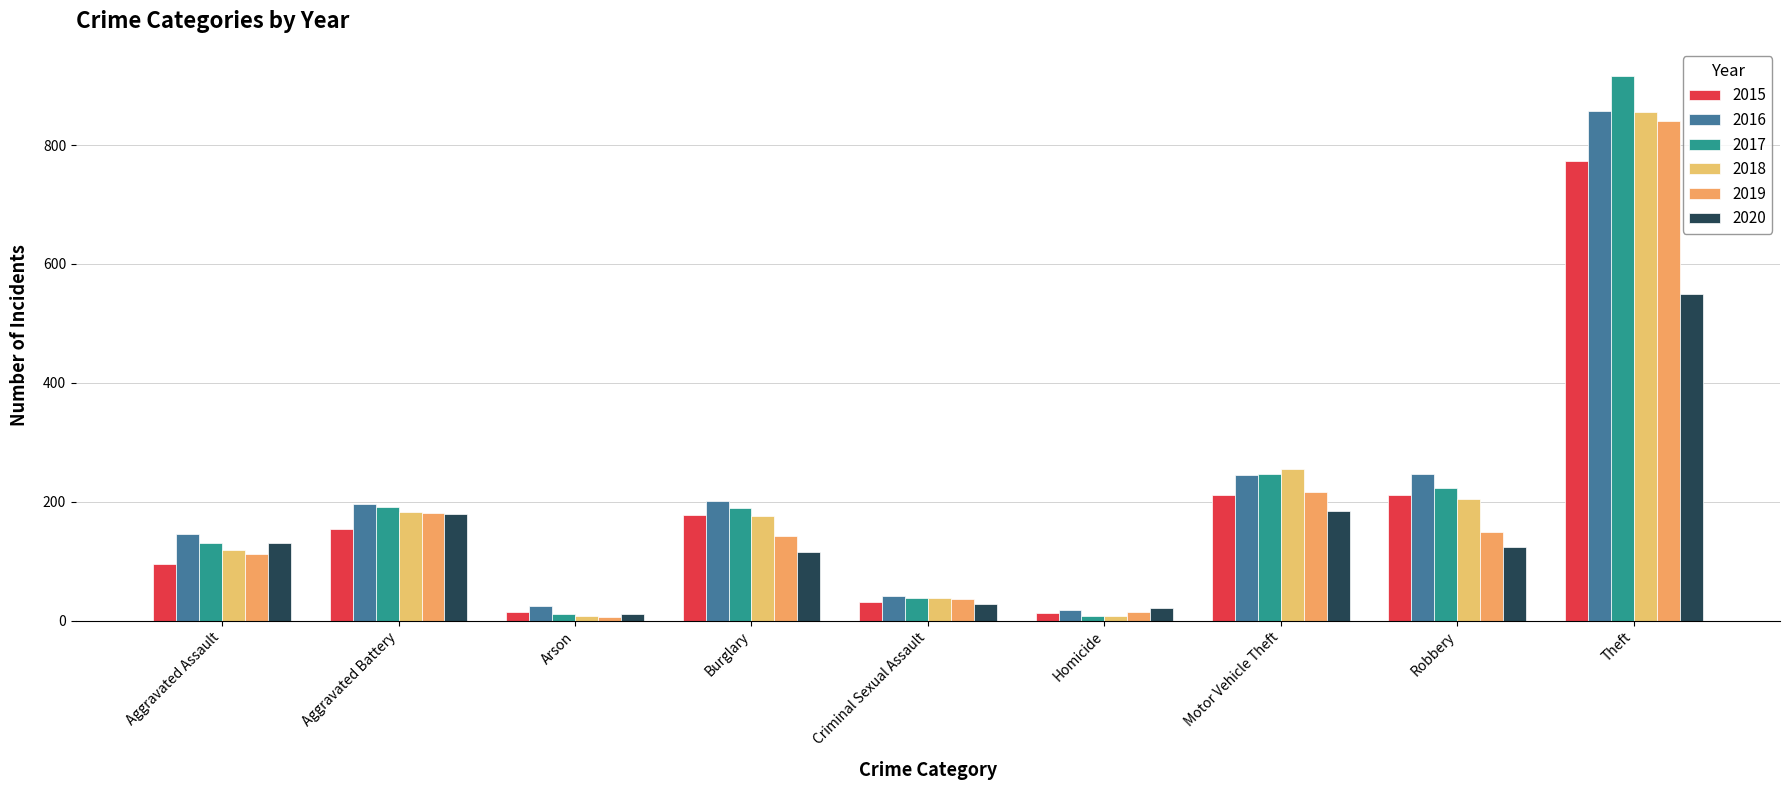

How many bars are there in each group?

6